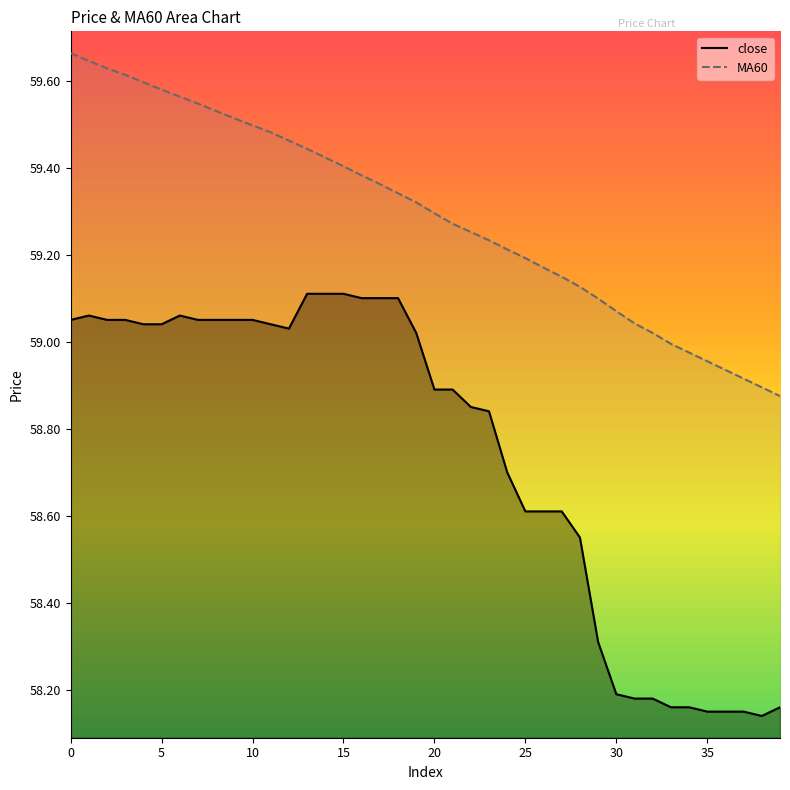

What is the difference between the maximum and minimum values in the close series?

1.0